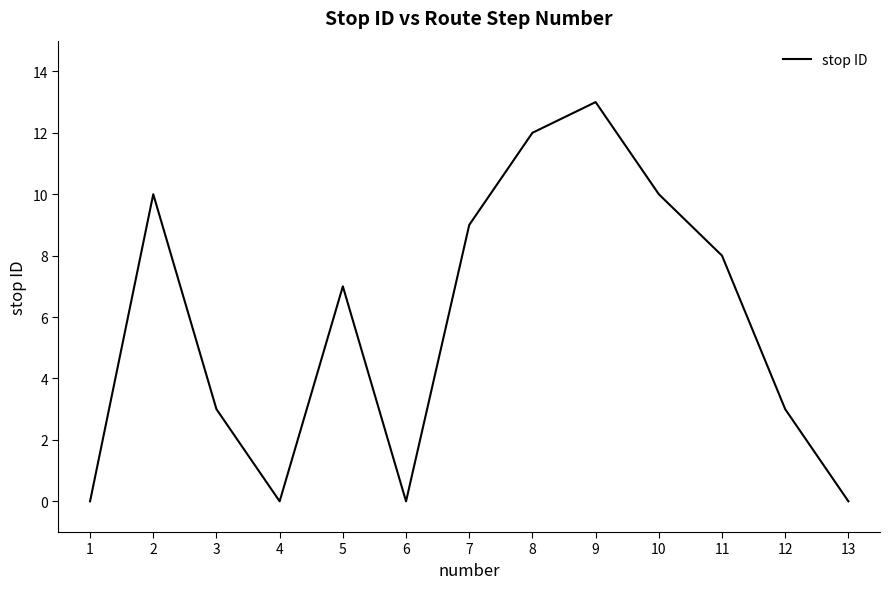

How many interior local peaks (higher than both neighbors) does the data have?

3